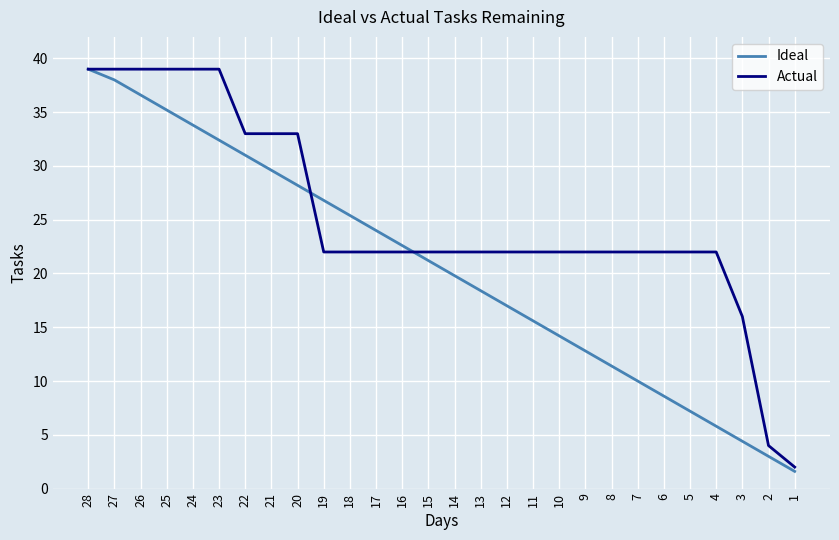

What is the smallest value displayed?

1.6